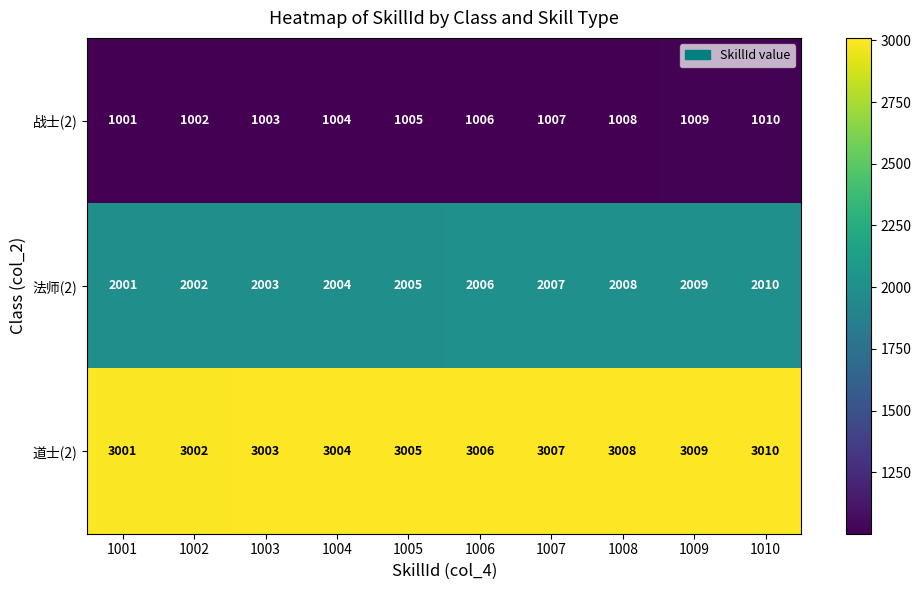

Is the value of 战士(2) at 1002 greater than the value of 法师(2) at 1009?

No